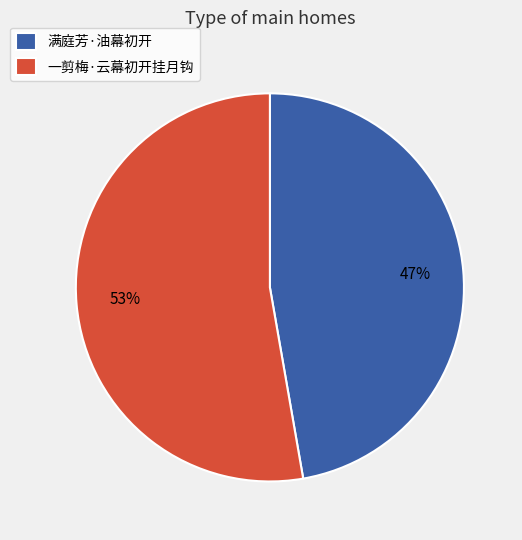

Is there any slice that represents more than half of the pie?

Yes